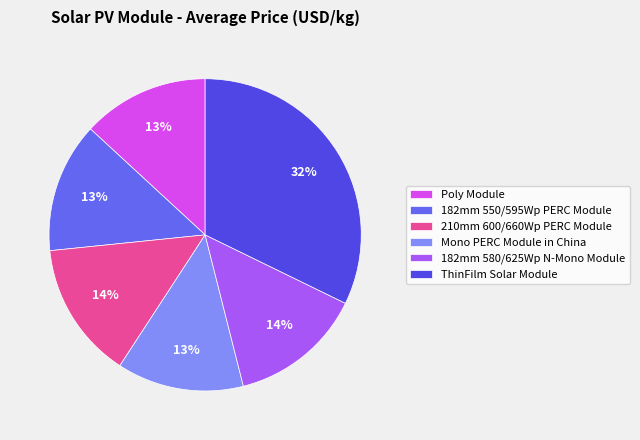

Which has a higher value, 182mm 580/625Wp N-Mono Module or ThinFilm Solar Module?

ThinFilm Solar Module